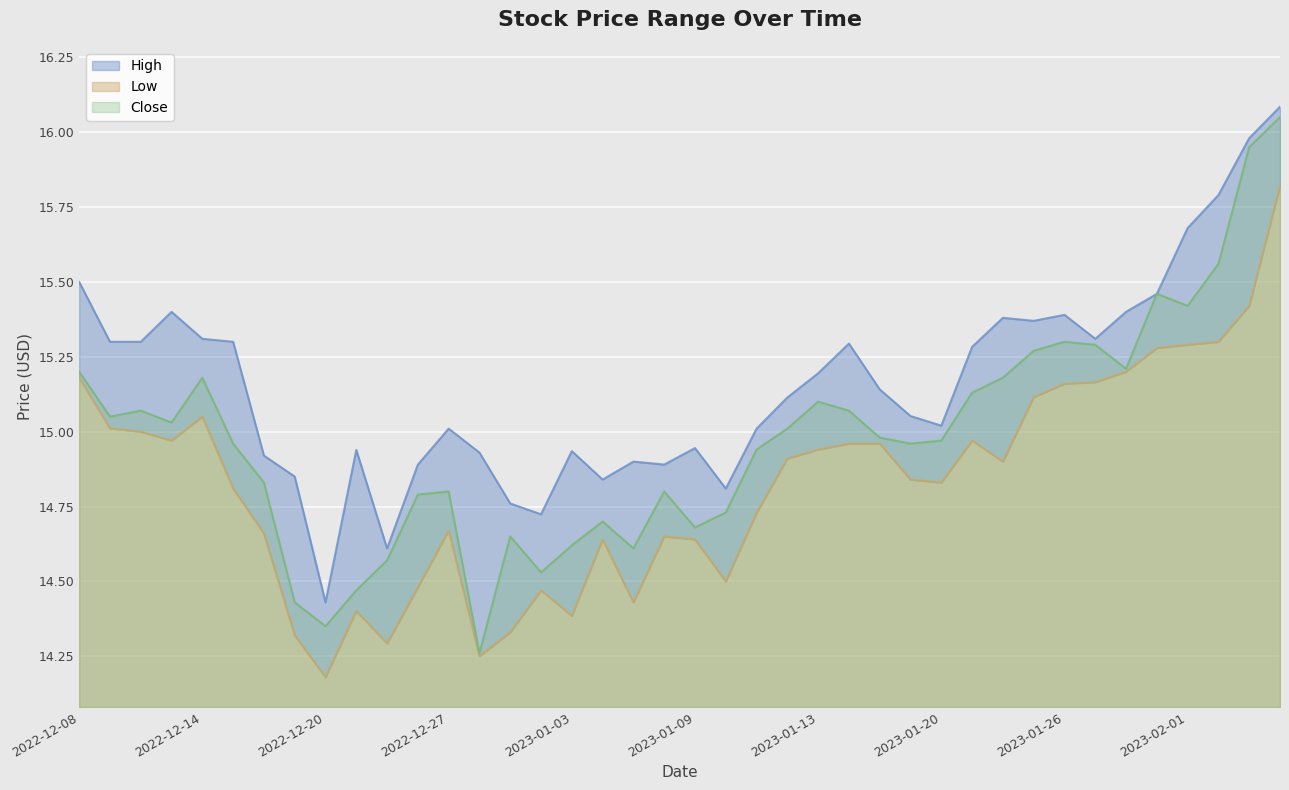

Count the number of categories in the chart.

40